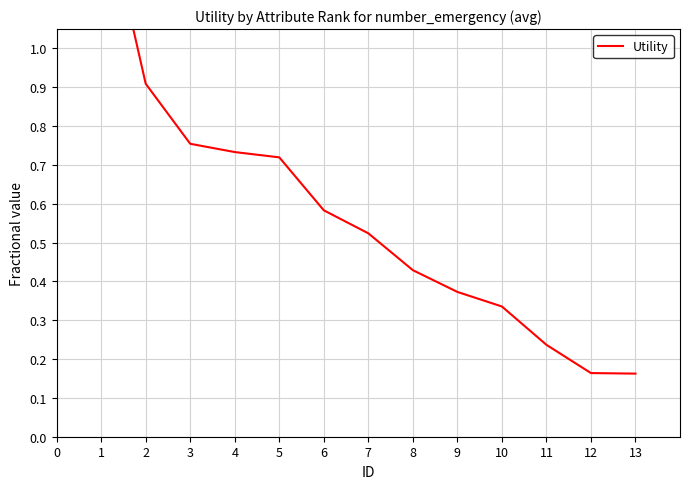

What is the difference between the second highest and second lowest values?

0.7